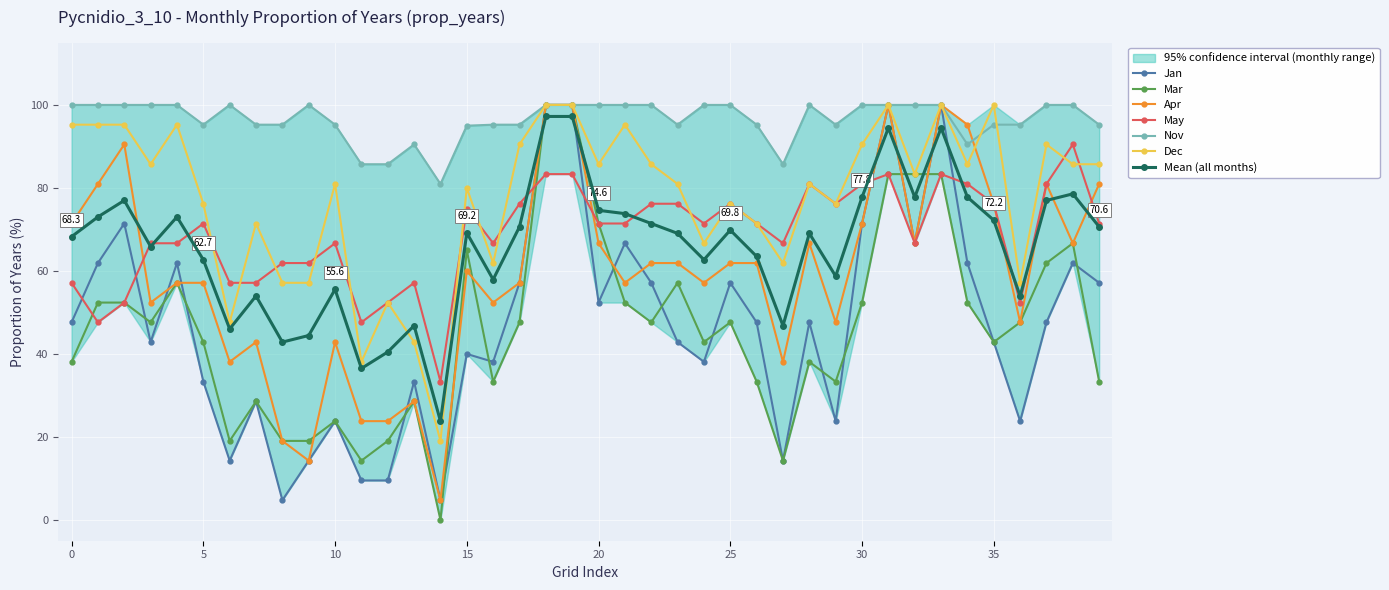

Which series has the largest total across all categories?

Nov